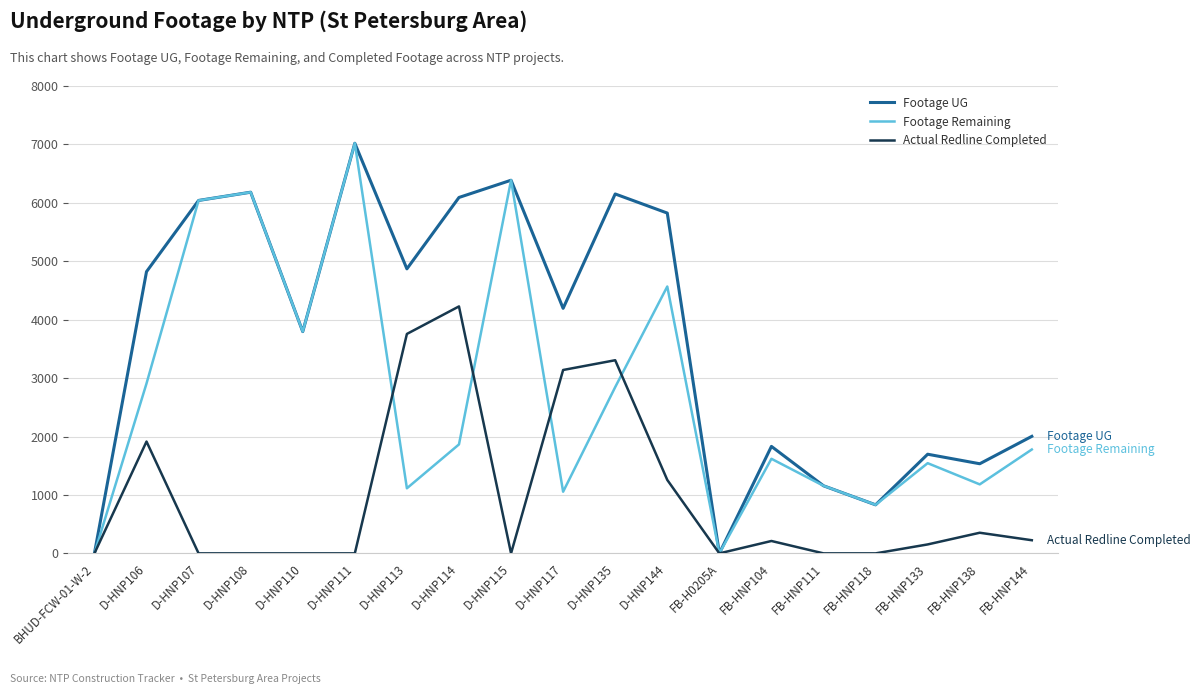

Which category has the highest value in the Footage UG series?

D-HNP111